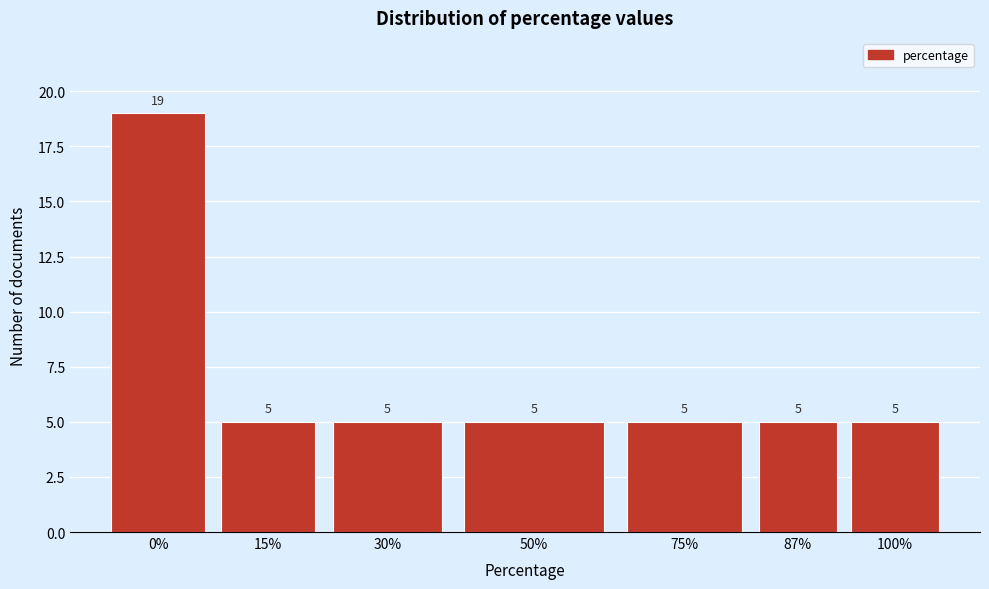

Reading left to right, transcribe all the data shown in this chart.

0%=19	15%=5	30%=5	50%=5	75%=5	87%=5	100%=5